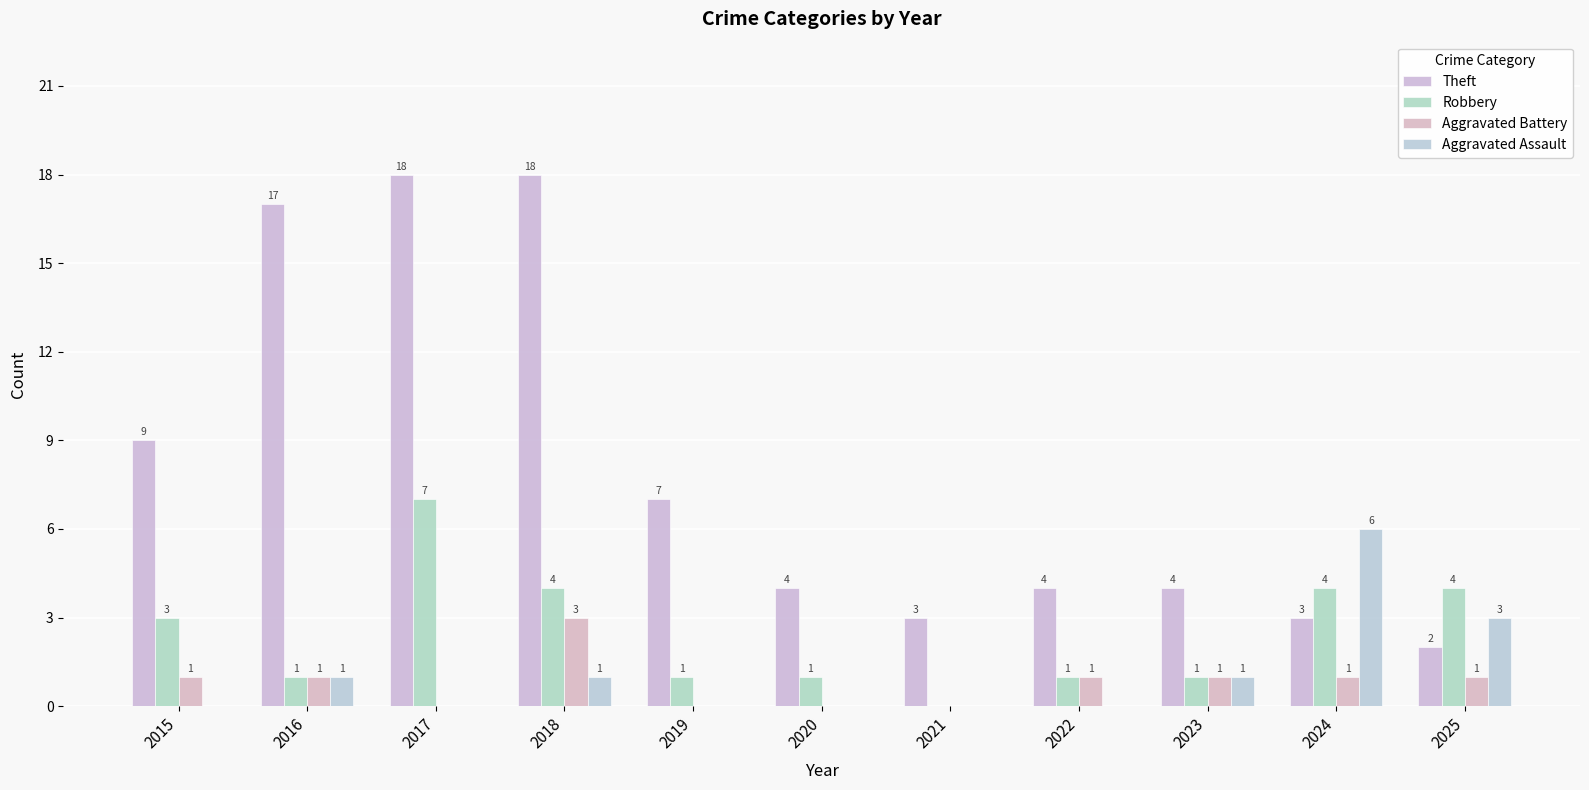

What is the spread (max minus min) of values at 2019?

7